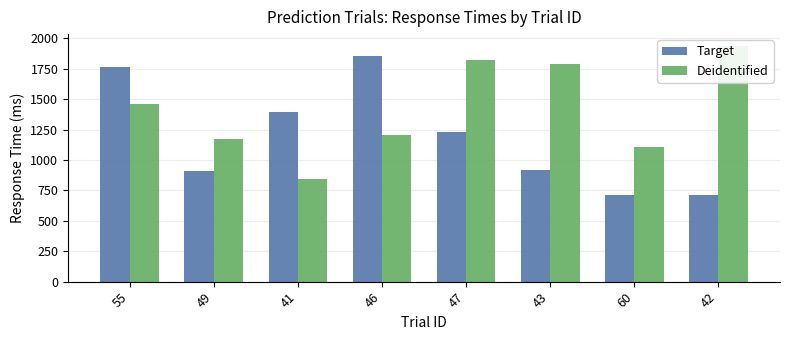

Which category has the highest value in the Deidentified series?

42